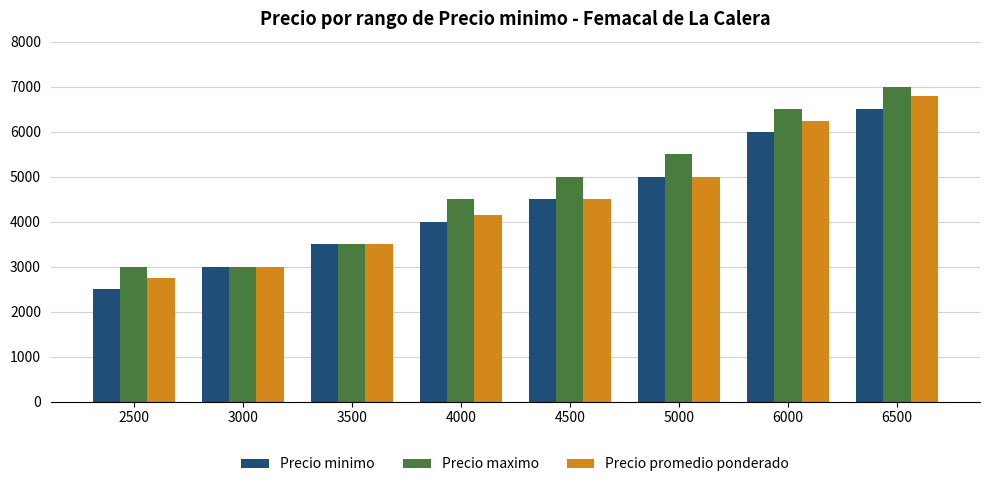

What are all the series names shown in the legend?

Precio minimo, Precio maximo, Precio promedio ponderado